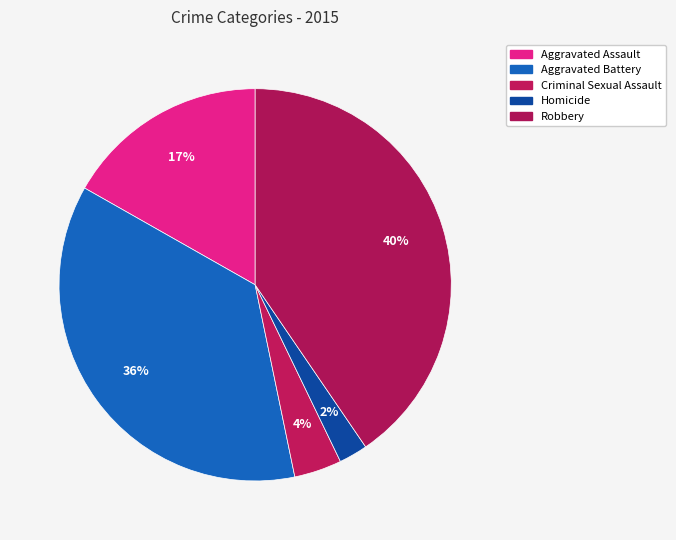

To the nearest percent, what is the combined percentage of Homicide and Robbery?

43%